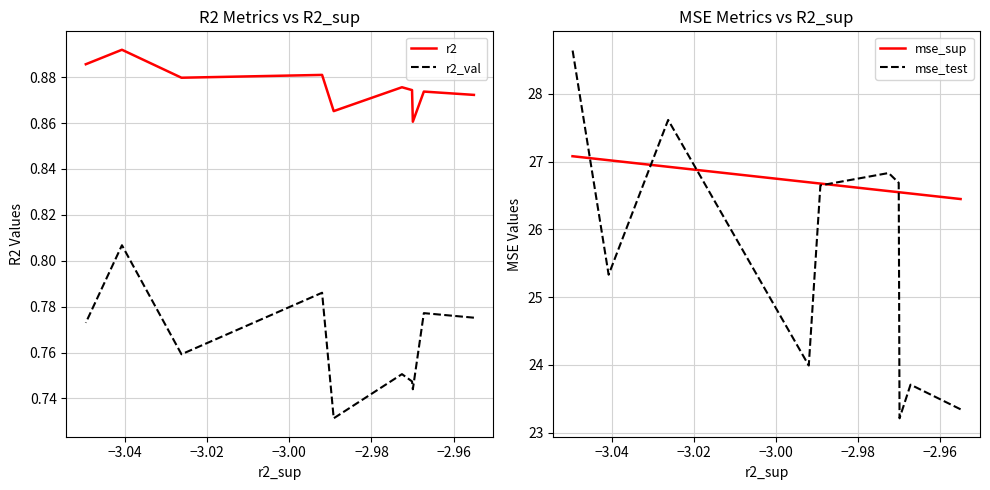

True or false: r2 and r2_val intersect in this chart.

False